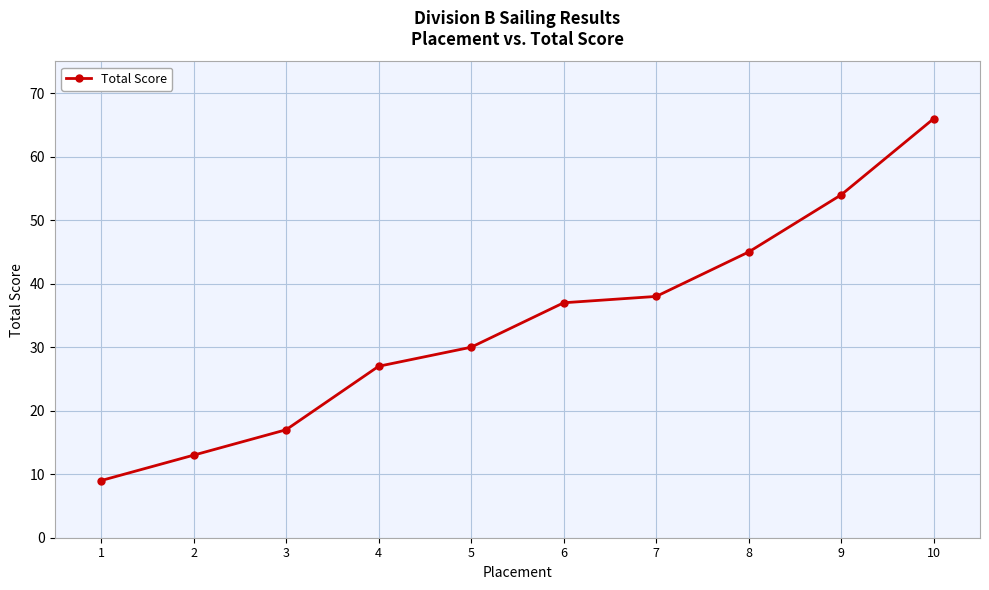

What is the difference between the second highest and minimum values?

45